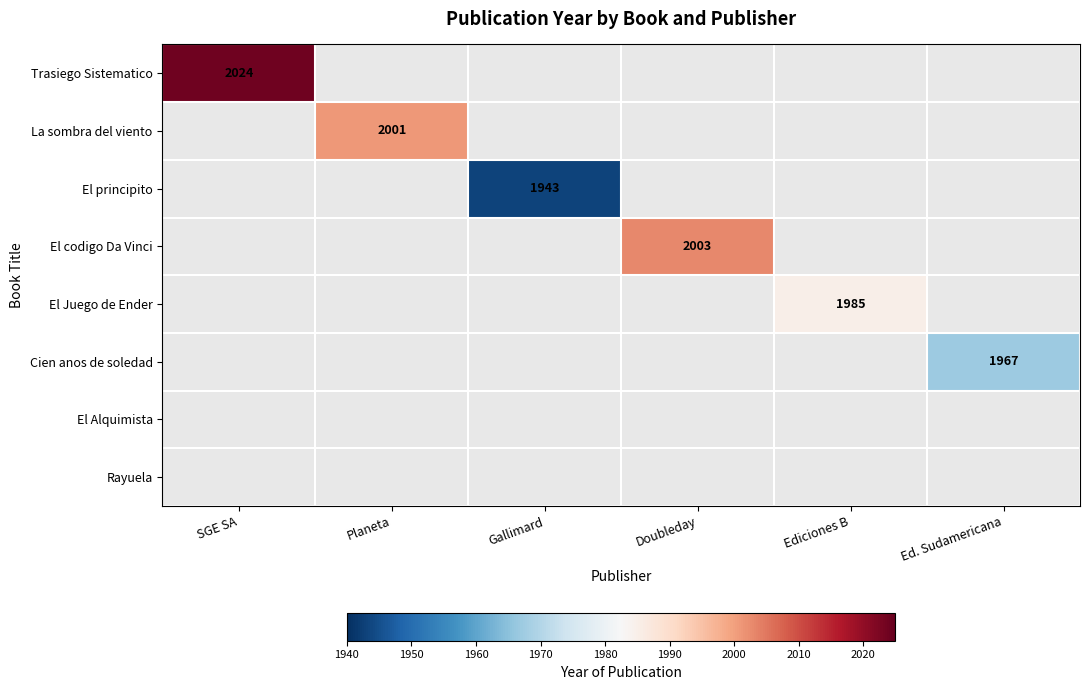

What value does the El Juego de Ender series have at Ediciones B?

1985.0